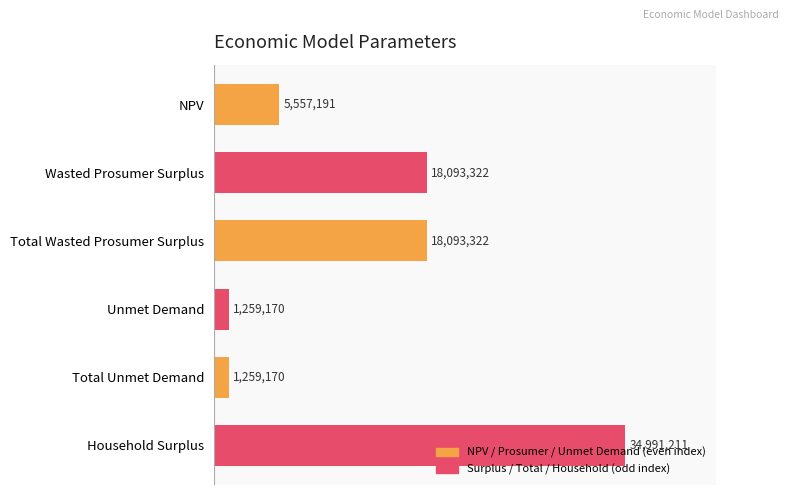

What is the maximum value shown in the chart?

34991210.6